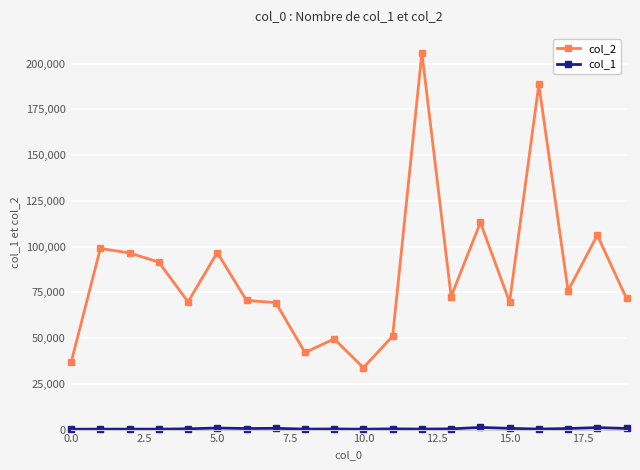

At how many categories does at least one series exceed 12921?

20